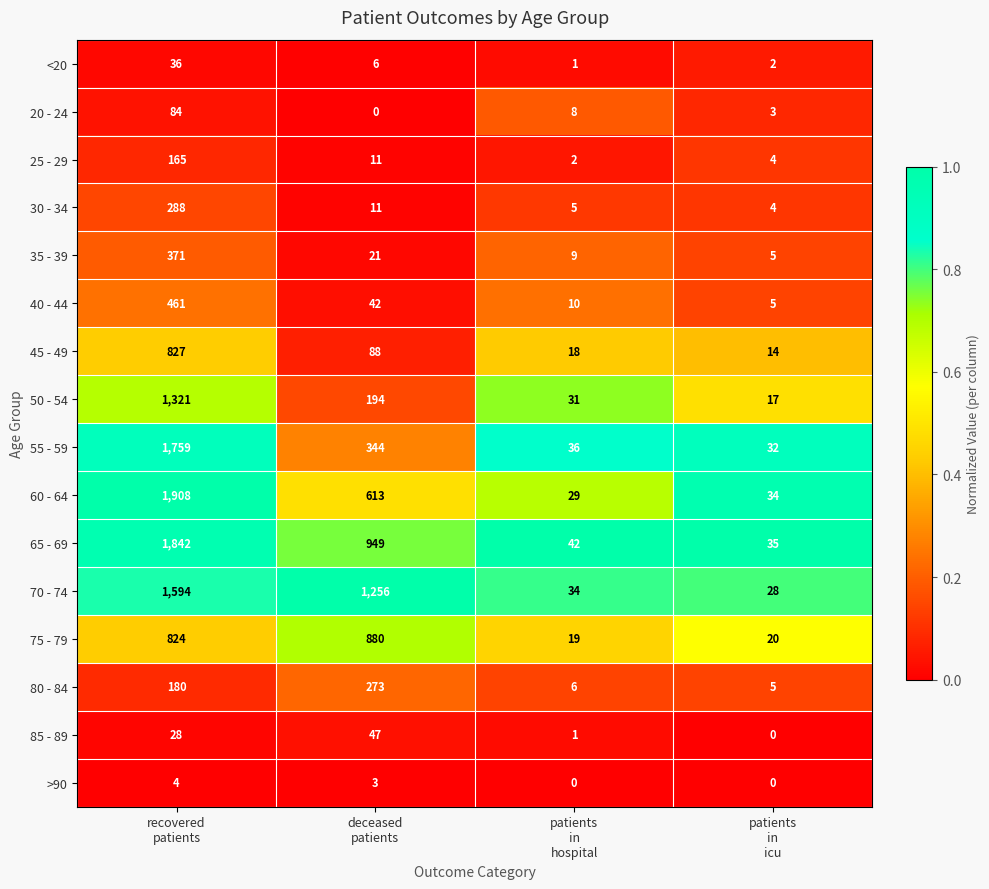

Which series has the widest spread of values?

60 - 64